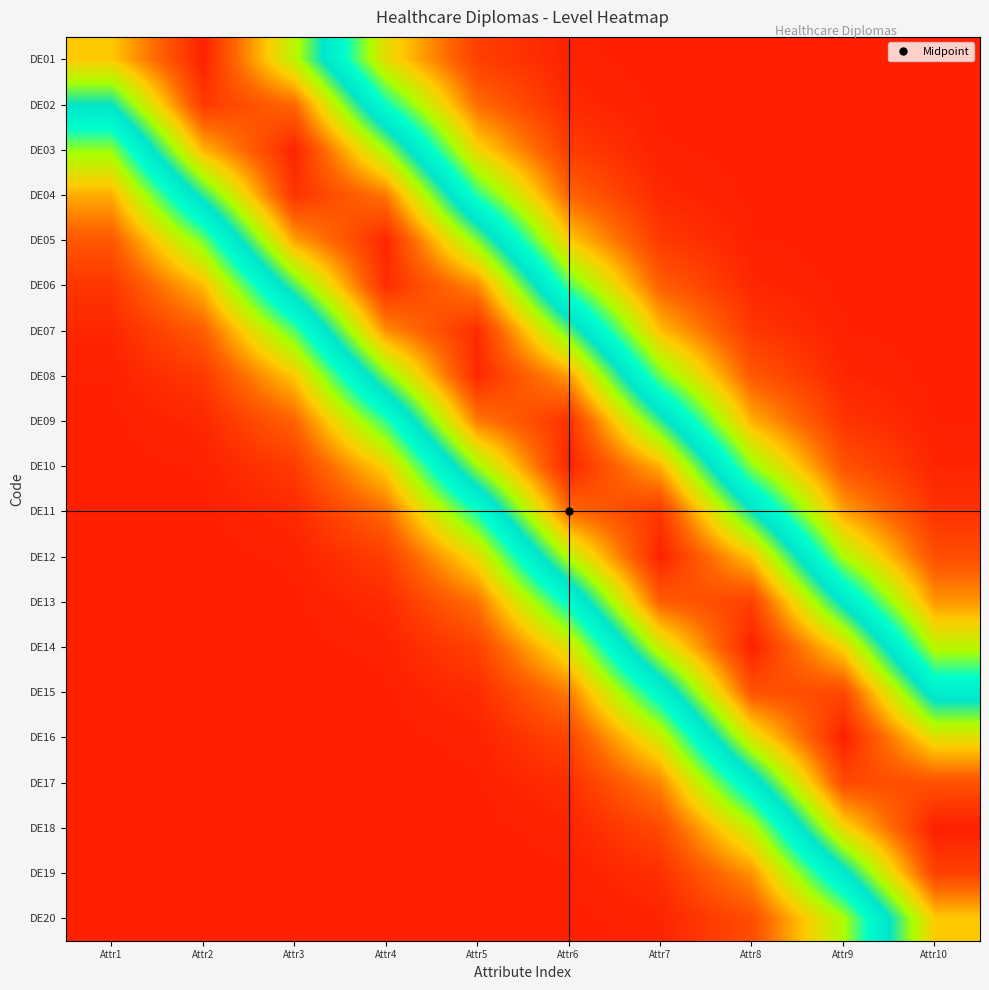

Between Attr3 and Attr2, which is larger?

Attr2